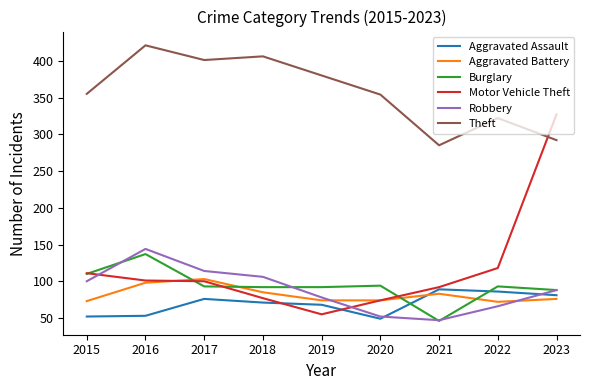

How many interior local valleys does the Theft series have?

2